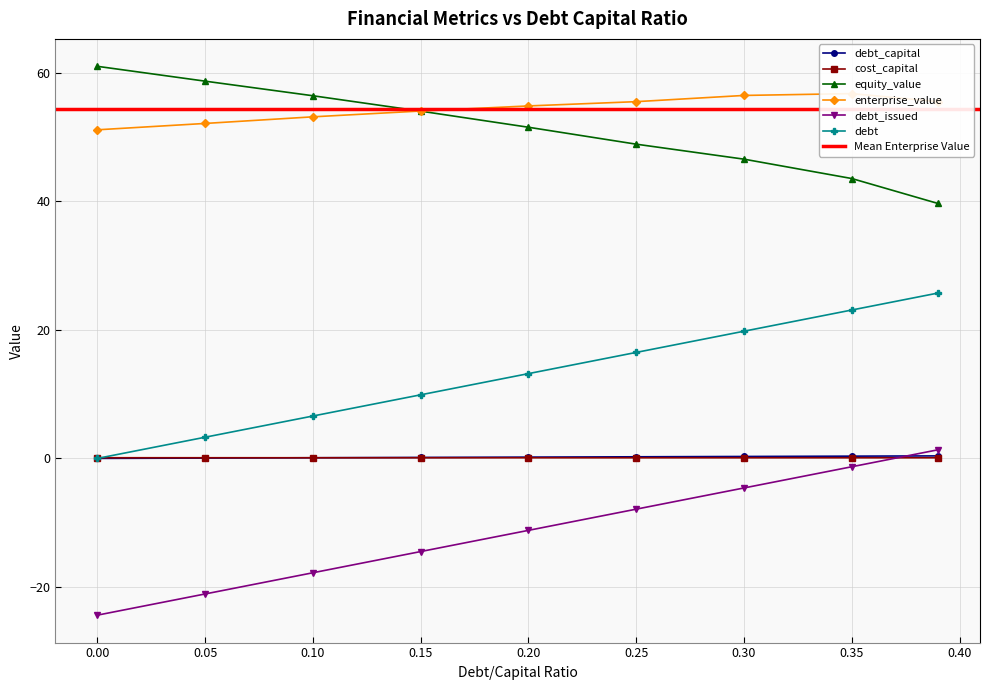

What is the lowest value of the debt_issued series?

-24.4